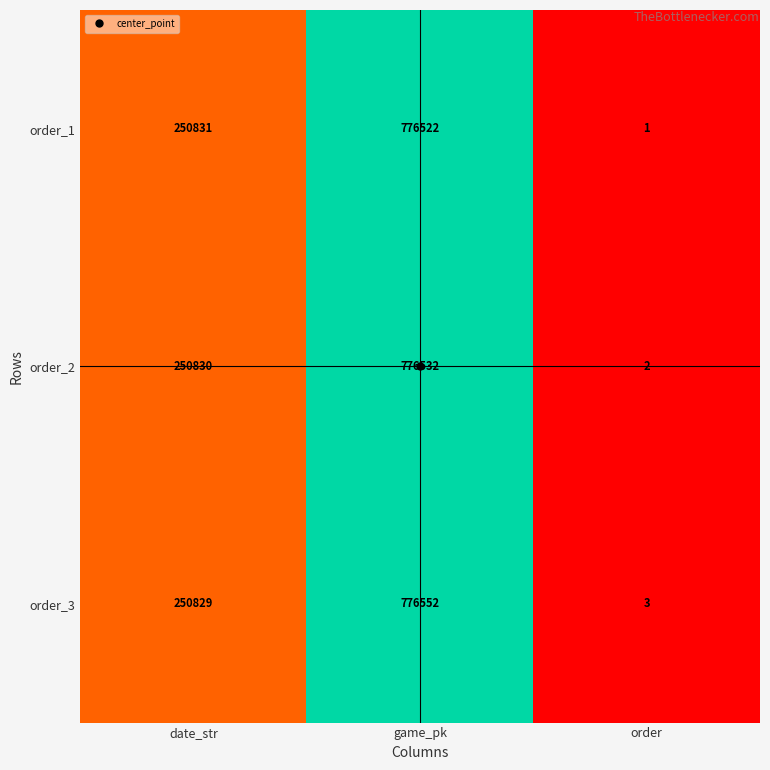

What is the sum of all order_1 values?

1027354